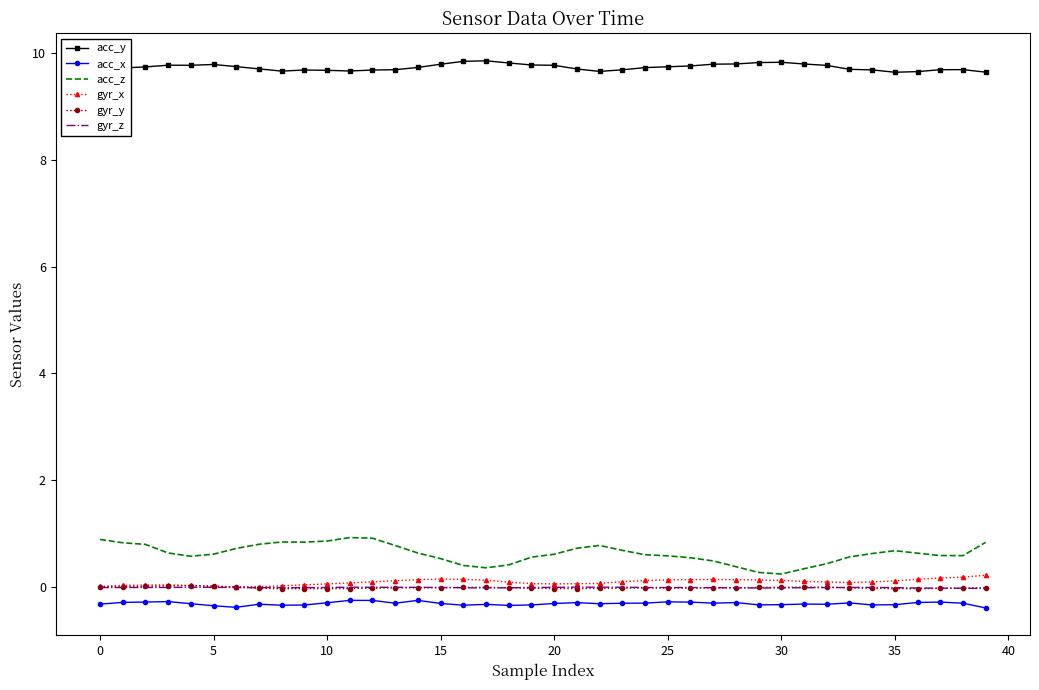

What is the maximum value for acc_z?

0.9